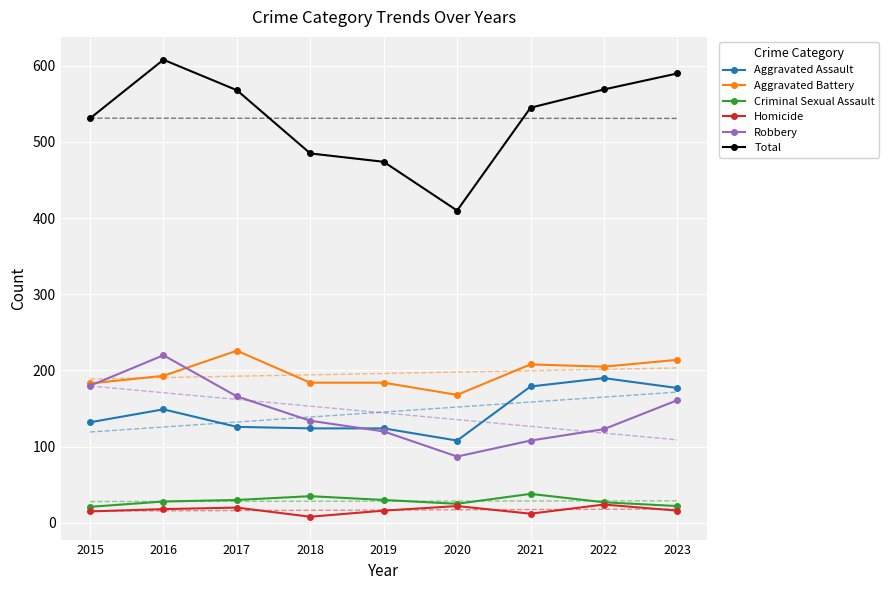

True or false: Homicide and Aggravated Assault cross at least once.

False